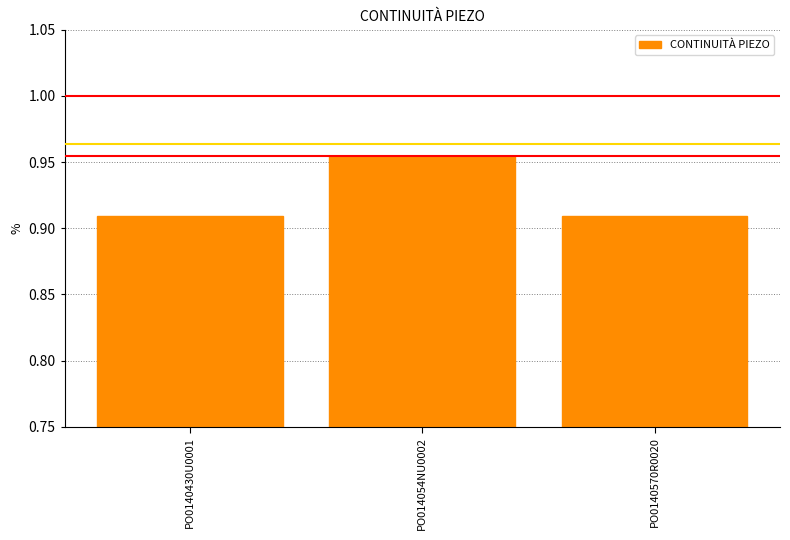

Count the number of categories in the chart.

3